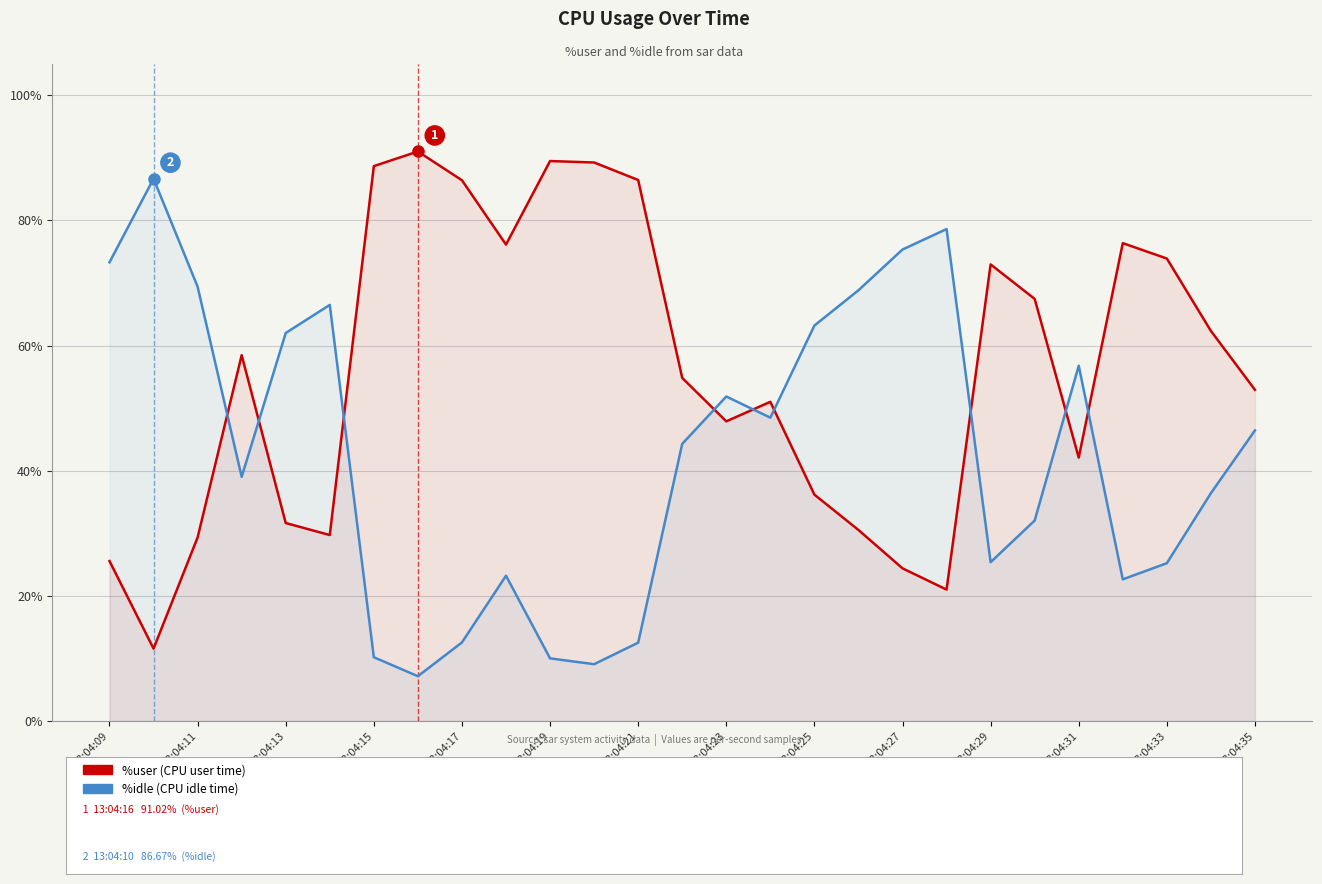

What is the difference between the maximum and second lowest values in the %user series?

70.0